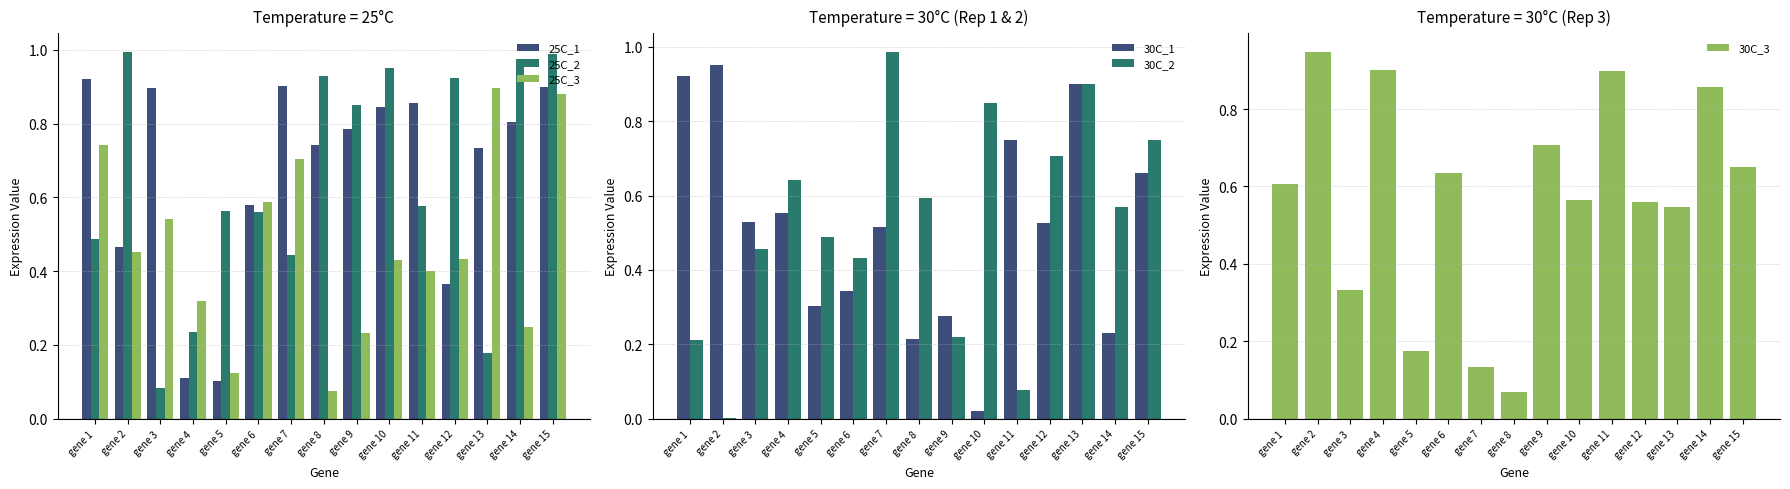

Where is 30C_1 nearest to the value 0?

gene 10